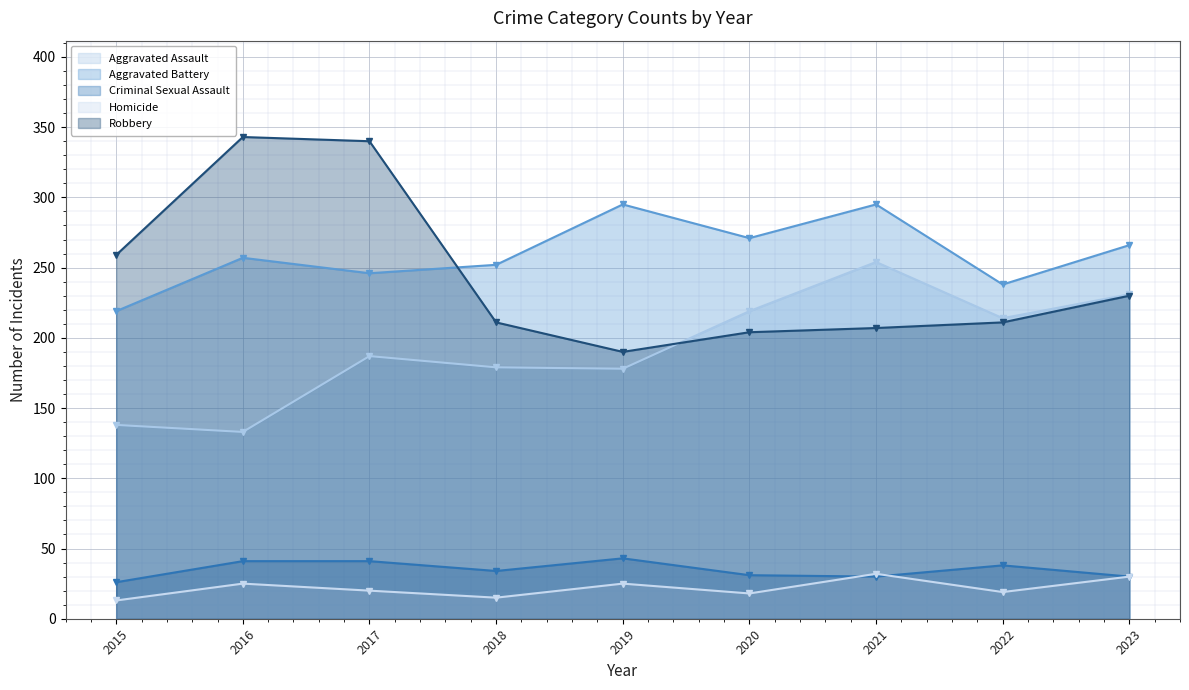

What is the difference between the highest and lowest values at 2018?

237